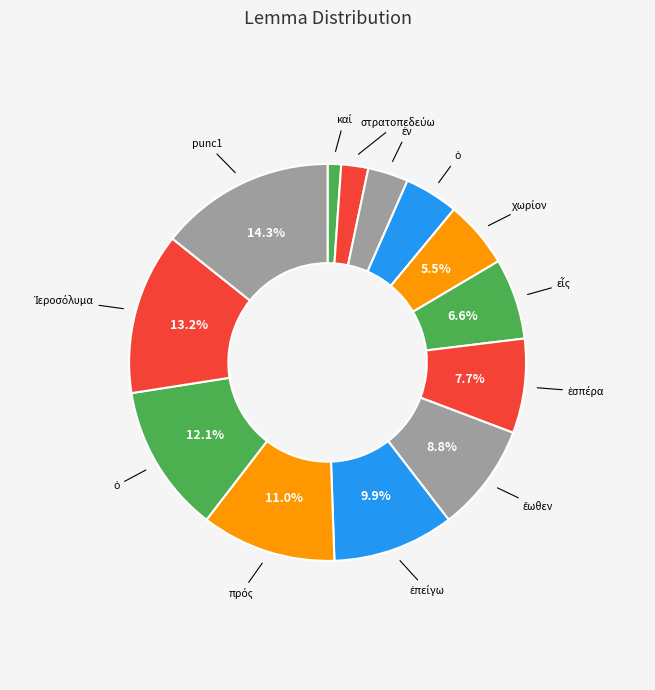

How many slices are in this pie chart?

13